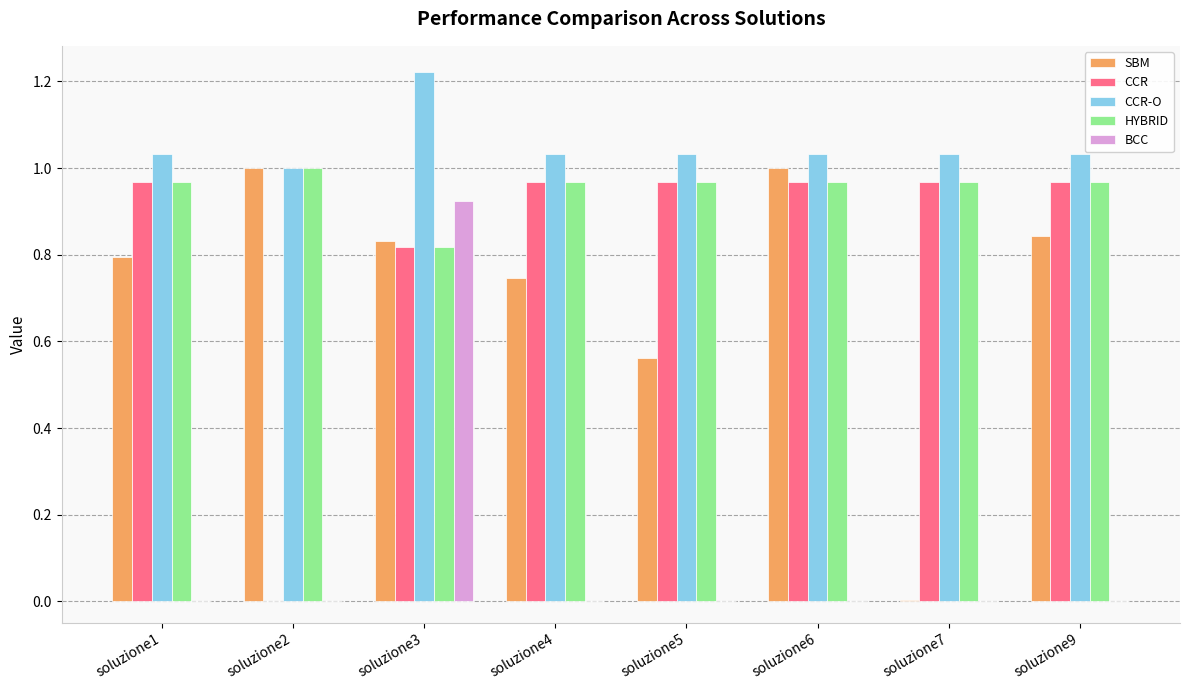

At which label does CCR-O reach its peak?

soluzione3